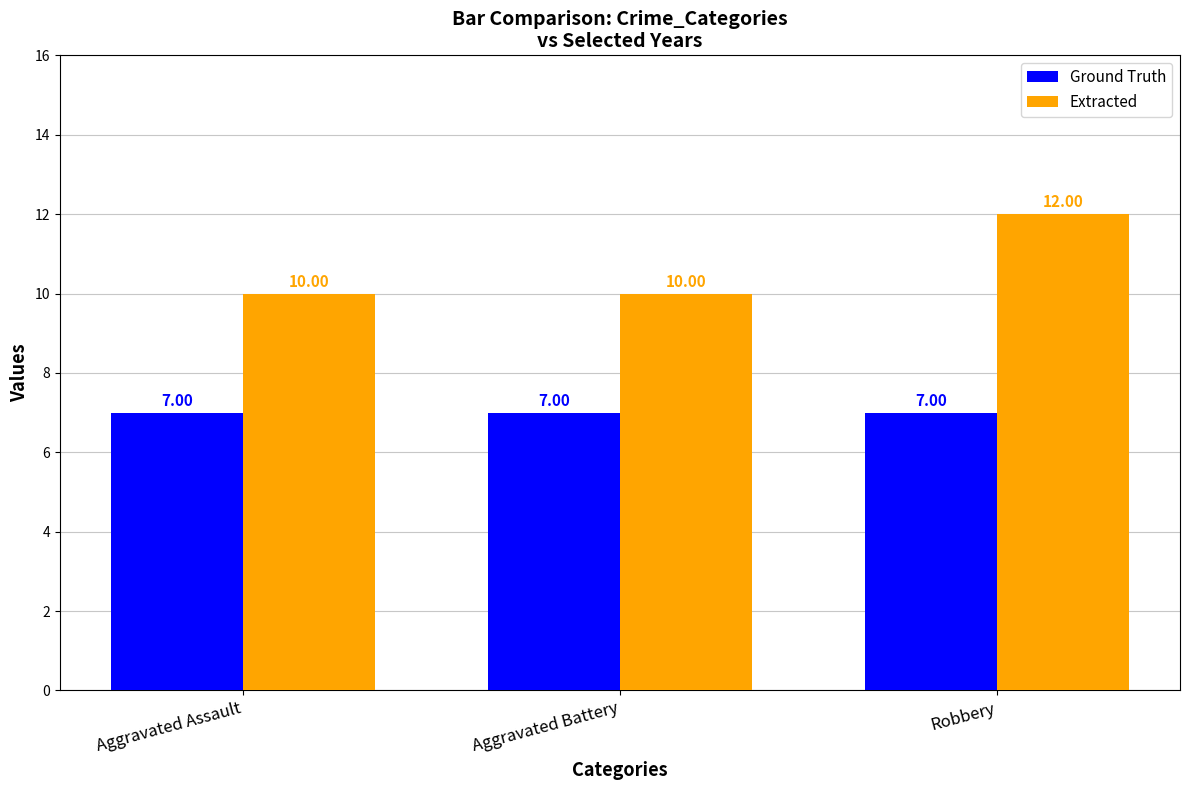

Reading right to left, what are all the values shown in this chart?

Ground Truth: 7	7	7
Extracted: 12	10	10